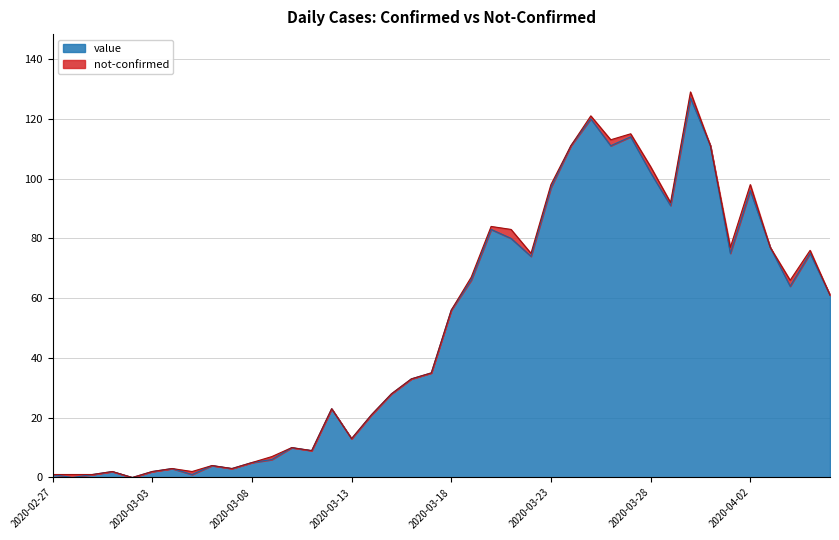

What is the change in value from 2020-03-12 to 2020-03-20?

+60